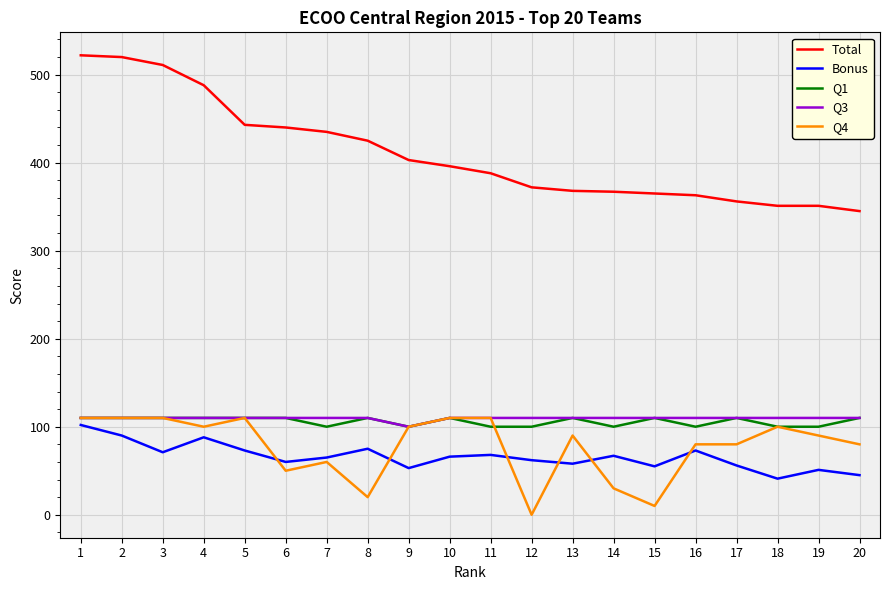

Which series has the largest range (max minus min)?

Total